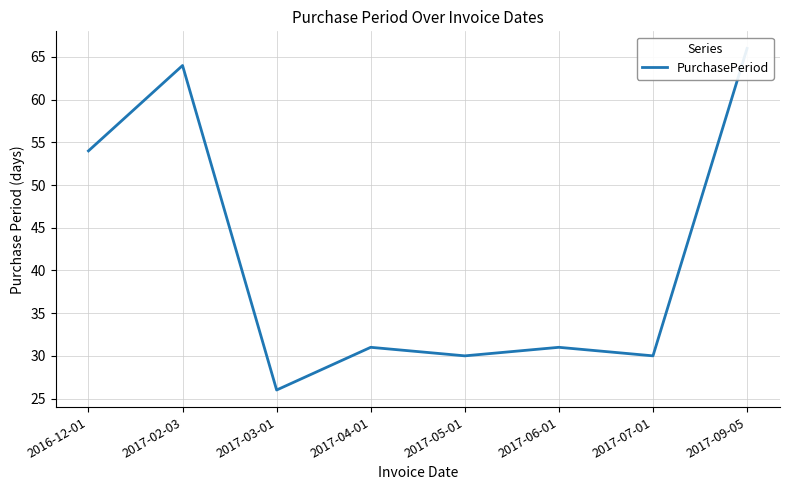

Rank the categories by value from highest to lowest.

2017-09-05, 2017-02-03, 2016-12-01, 2017-04-01, 2017-06-01, 2017-05-01, 2017-07-01, 2017-03-01